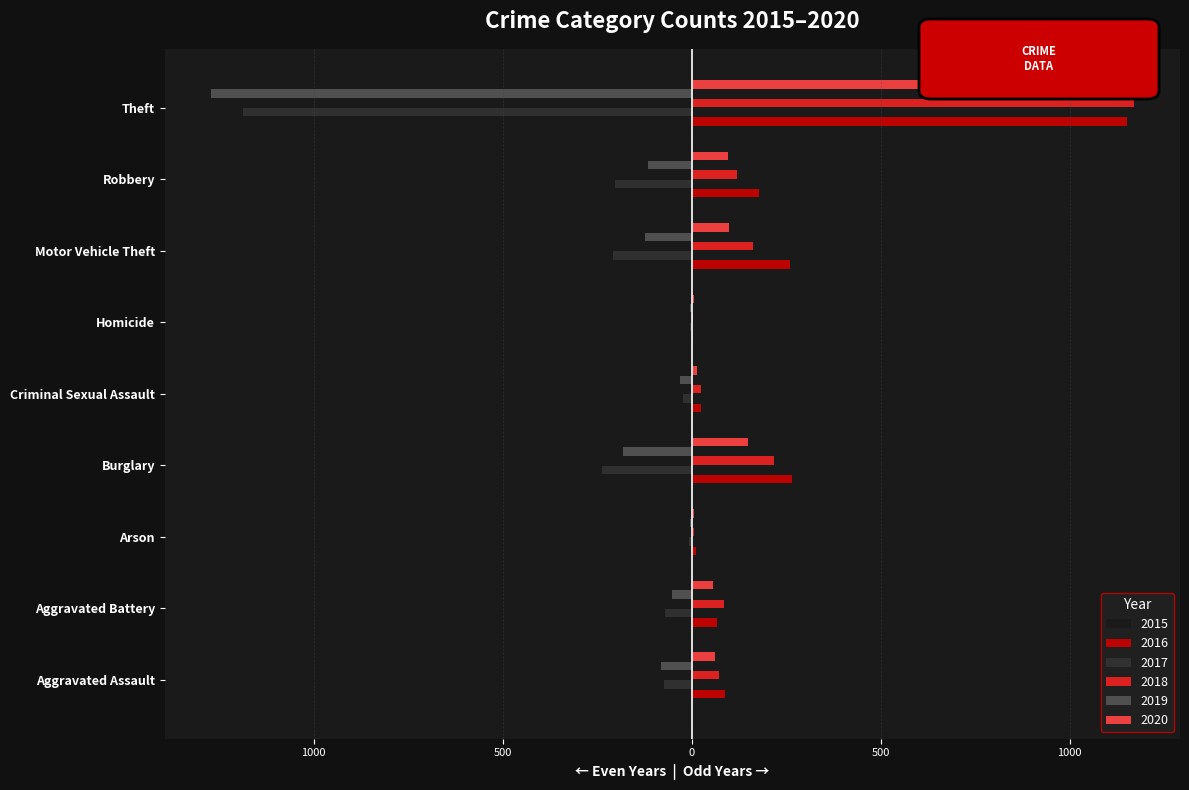

Which series has the largest total across all categories?

2016